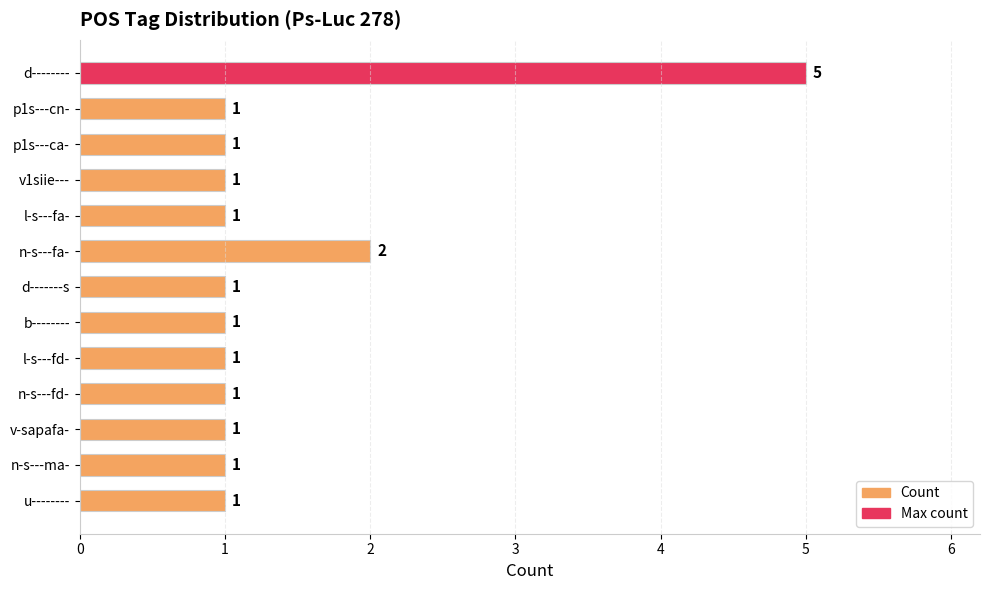

Approximately how many times larger is the value at l-s---fa- compared to b--------?

1.0